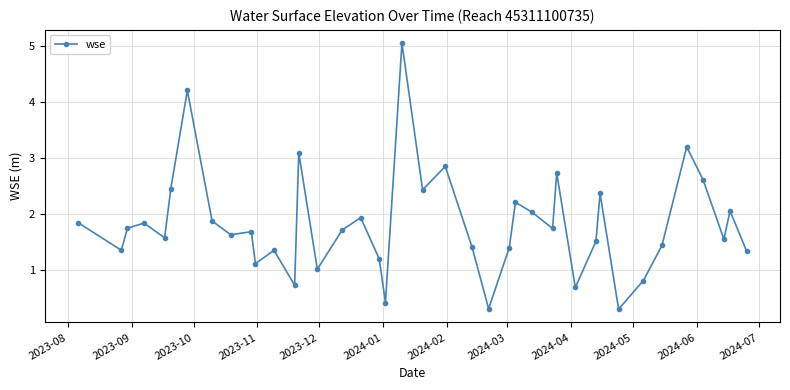

True or false: the data has more than 0 interior local peaks.

True